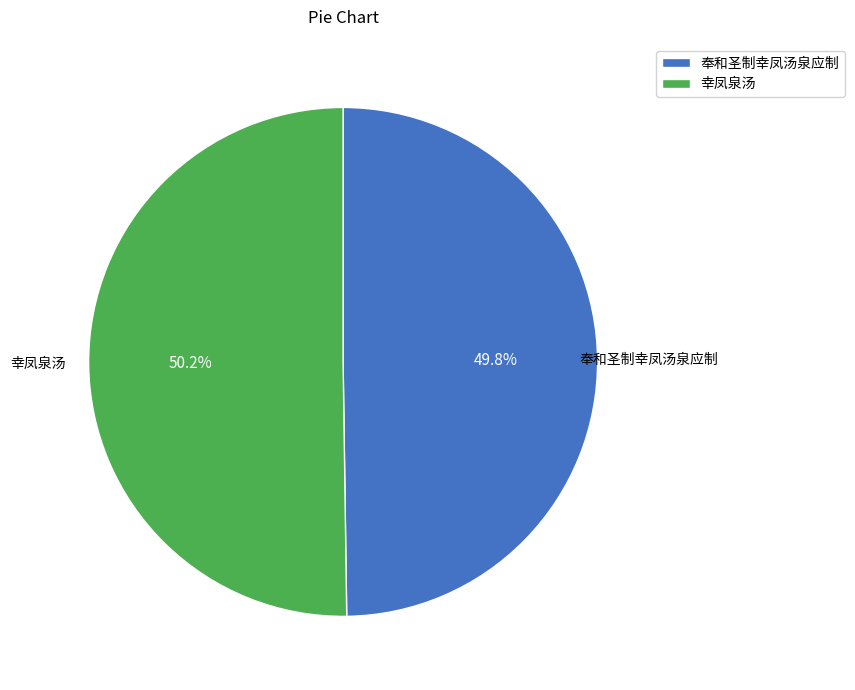

Does any single category account for the majority?

Yes